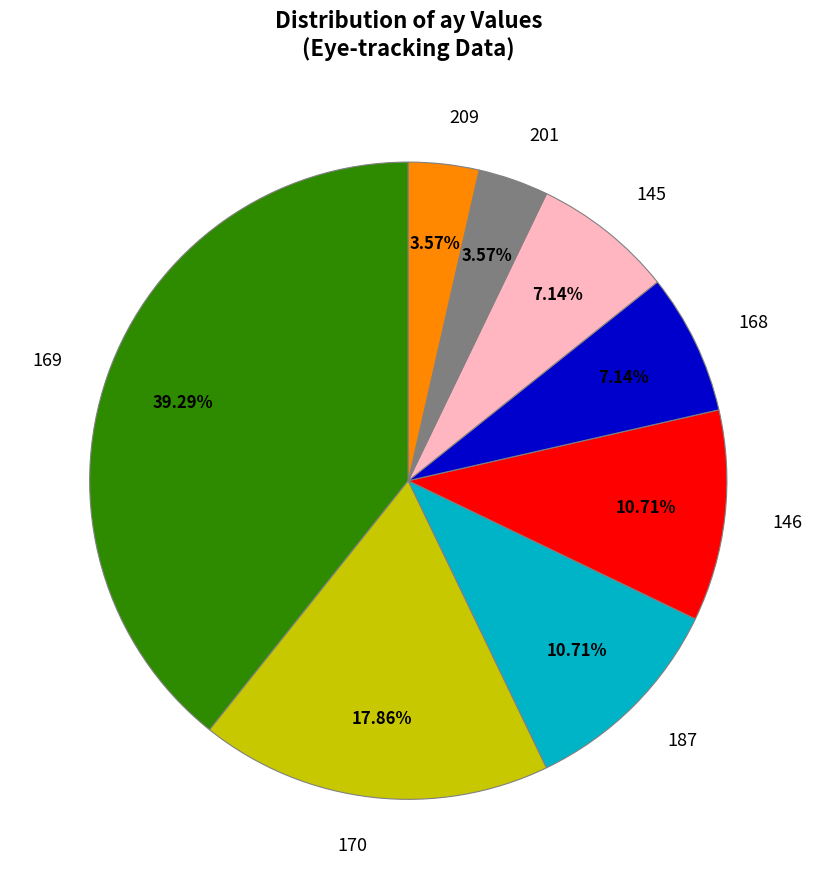

How many segments does this pie chart have?

8